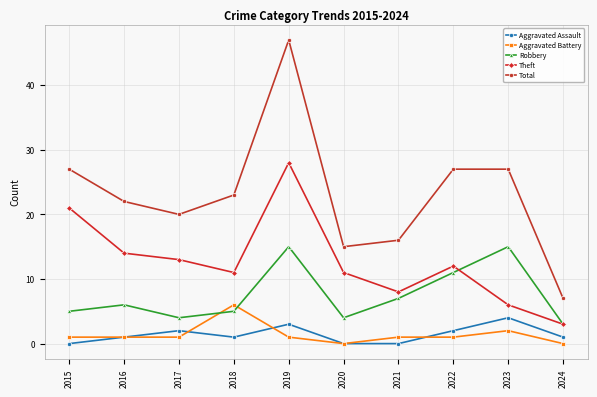

Count the number of categories in the chart.

10